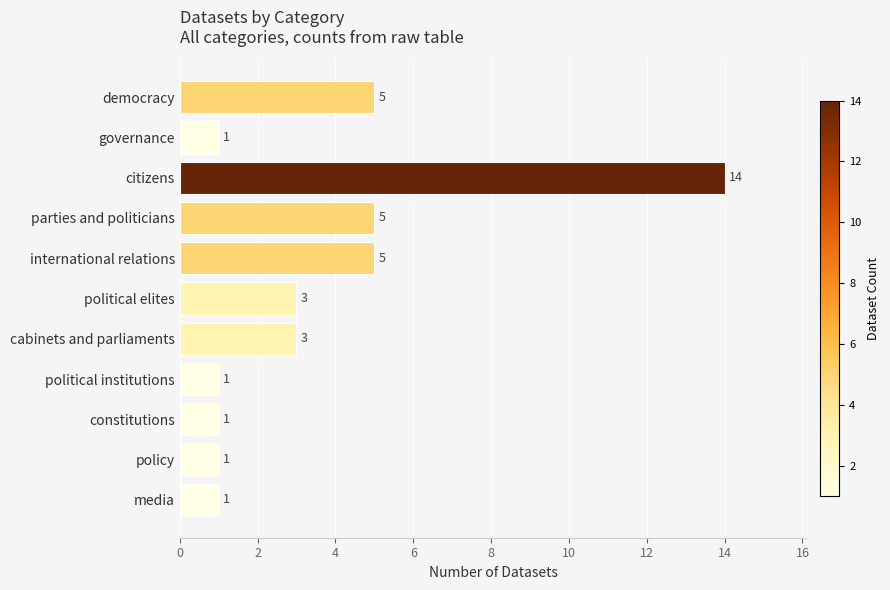

Reading top to bottom, what are all the values shown in this chart?

democracy=5	governance=1	citizens=14	parties and politicians=5	international relations=5	political elites=3	cabinets and parliaments=3	political institutions=1	constitutions=1	policy=1	media=1